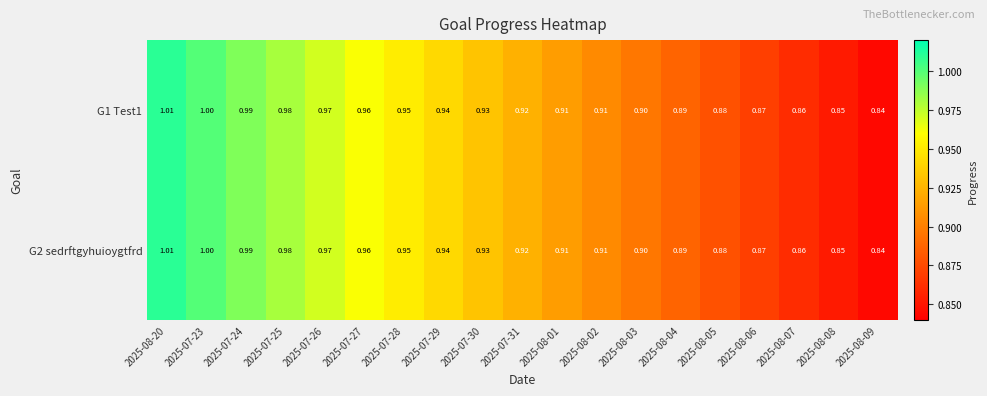

Is the value of G1 Test1 at 2025-07-30 greater than the value of G2 sedrftgyhuioygtfrd at 2025-08-08?

Yes